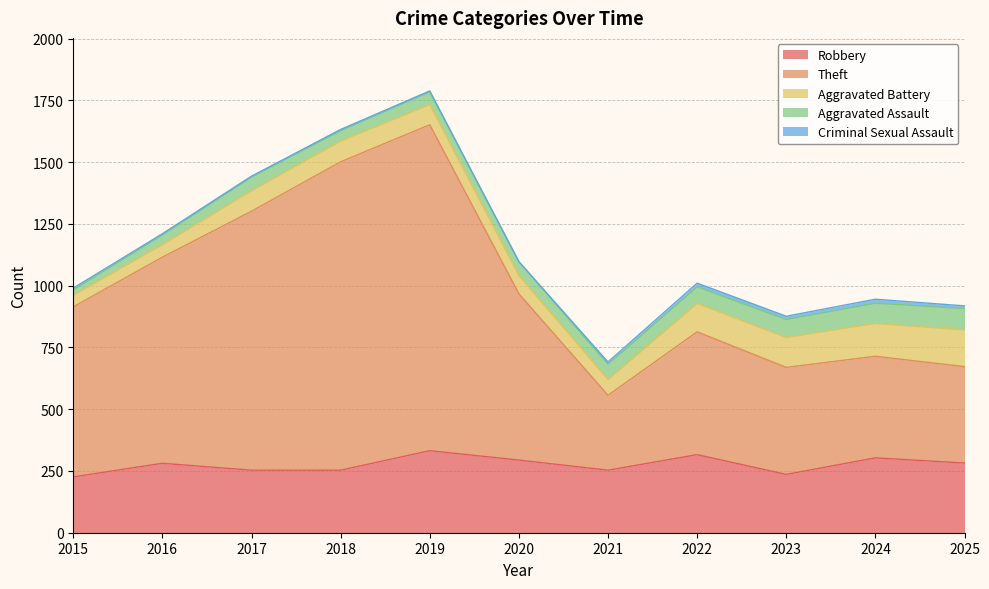

At which category does Aggravated Battery reach its first local peak?

2018